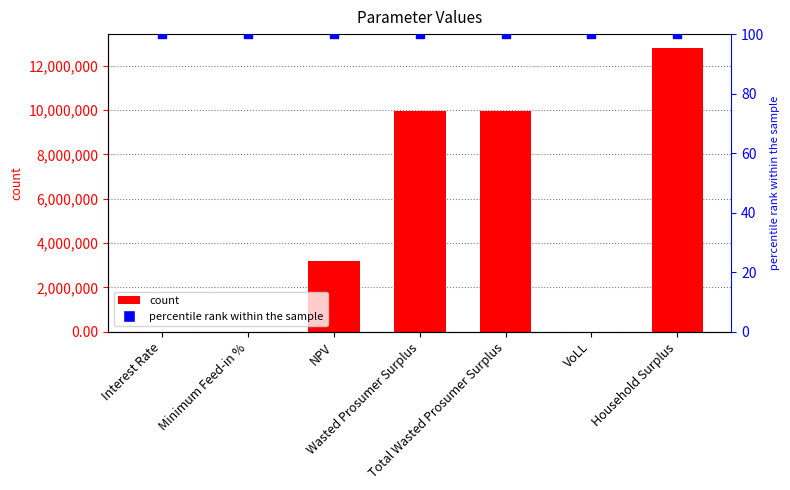

Which series has the widest spread of Y values?

value